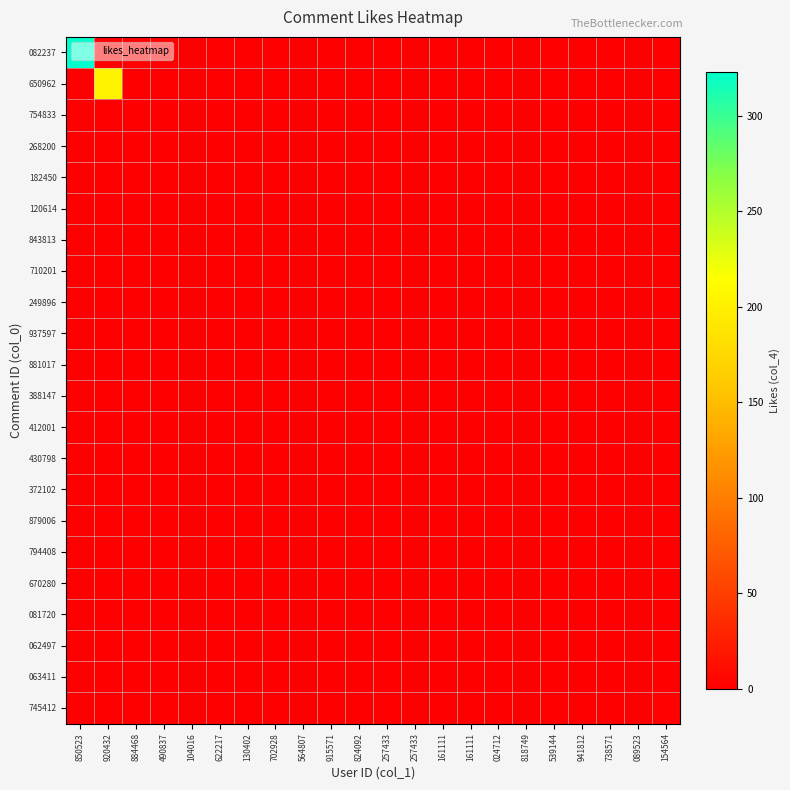

Which series has the largest total across all categories?

082237